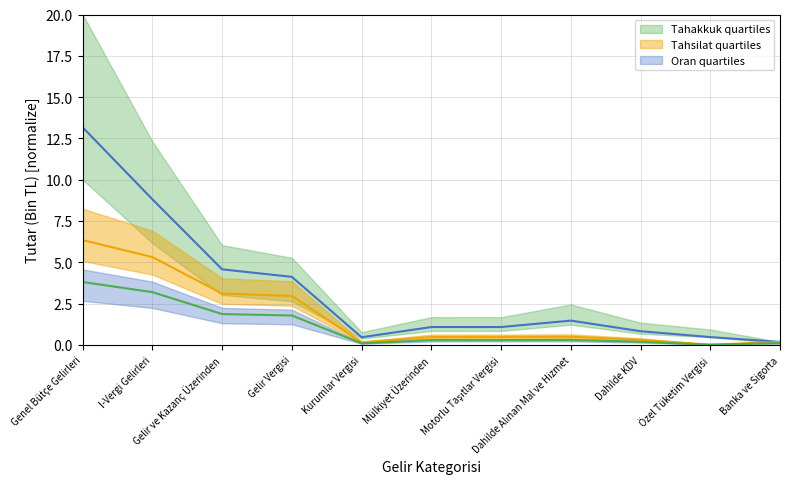

At which category is the sum across all series the highest?

Genel Bütçe Gelirleri